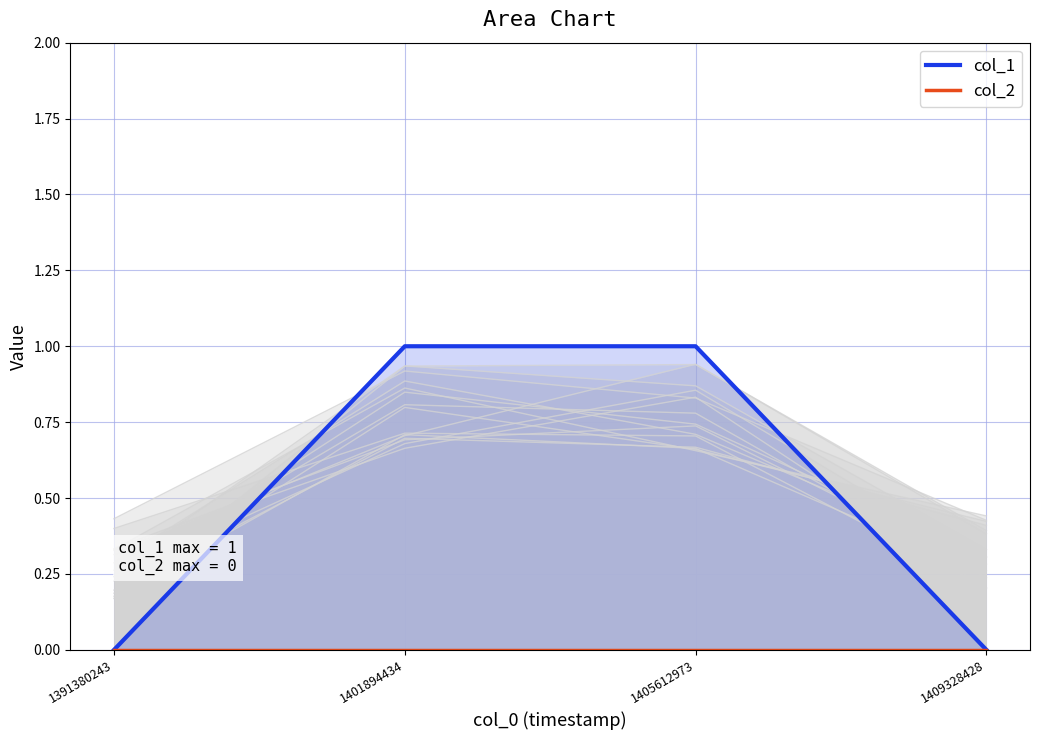

Reading left to right, extract all data points from this chart.

col_1: 0	1	1	0
col_2: 0	0	0	0